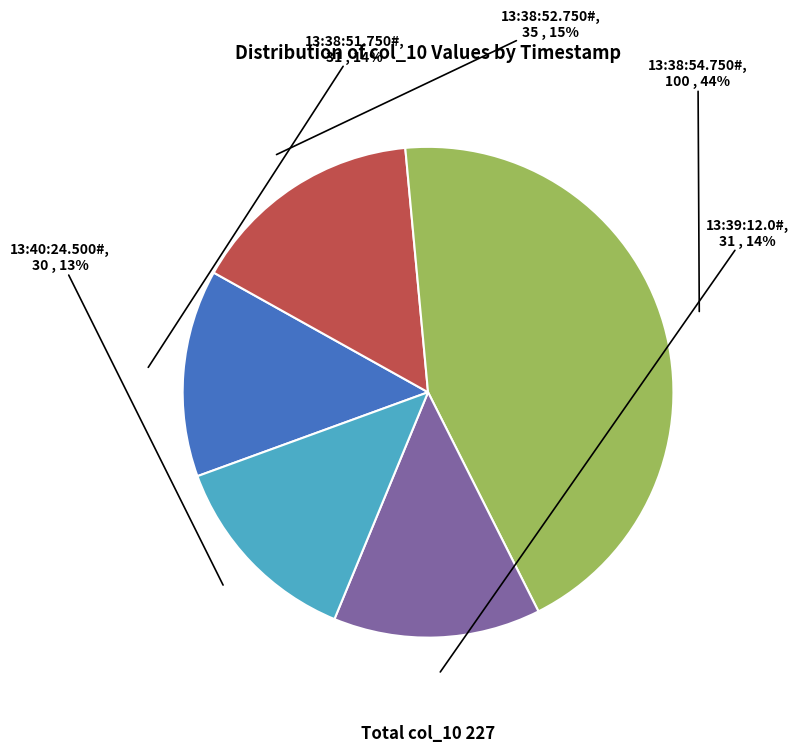

Approximately how many times larger is the value at 13:38:52.750# compared to 13:40:24.500#?

1.2